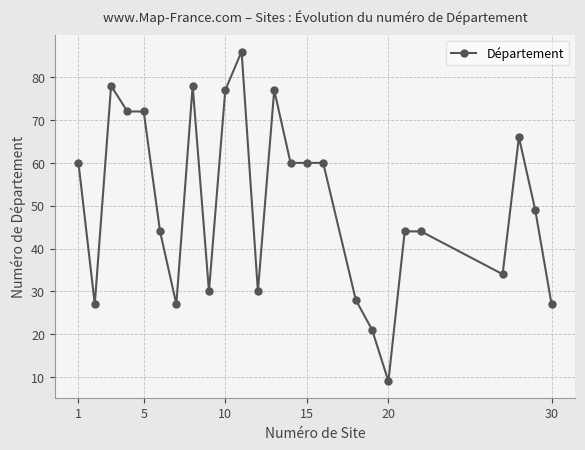

How many data points are less than 49?

12